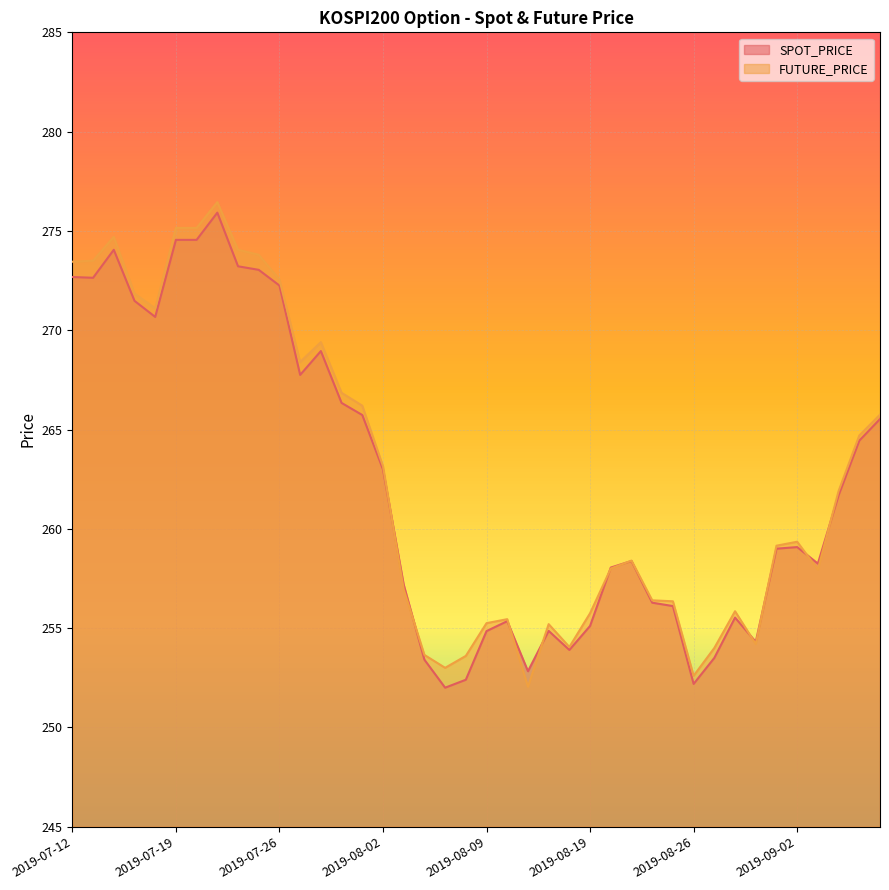

How many interior local peaks does the SPOT_PRICE series have?

8